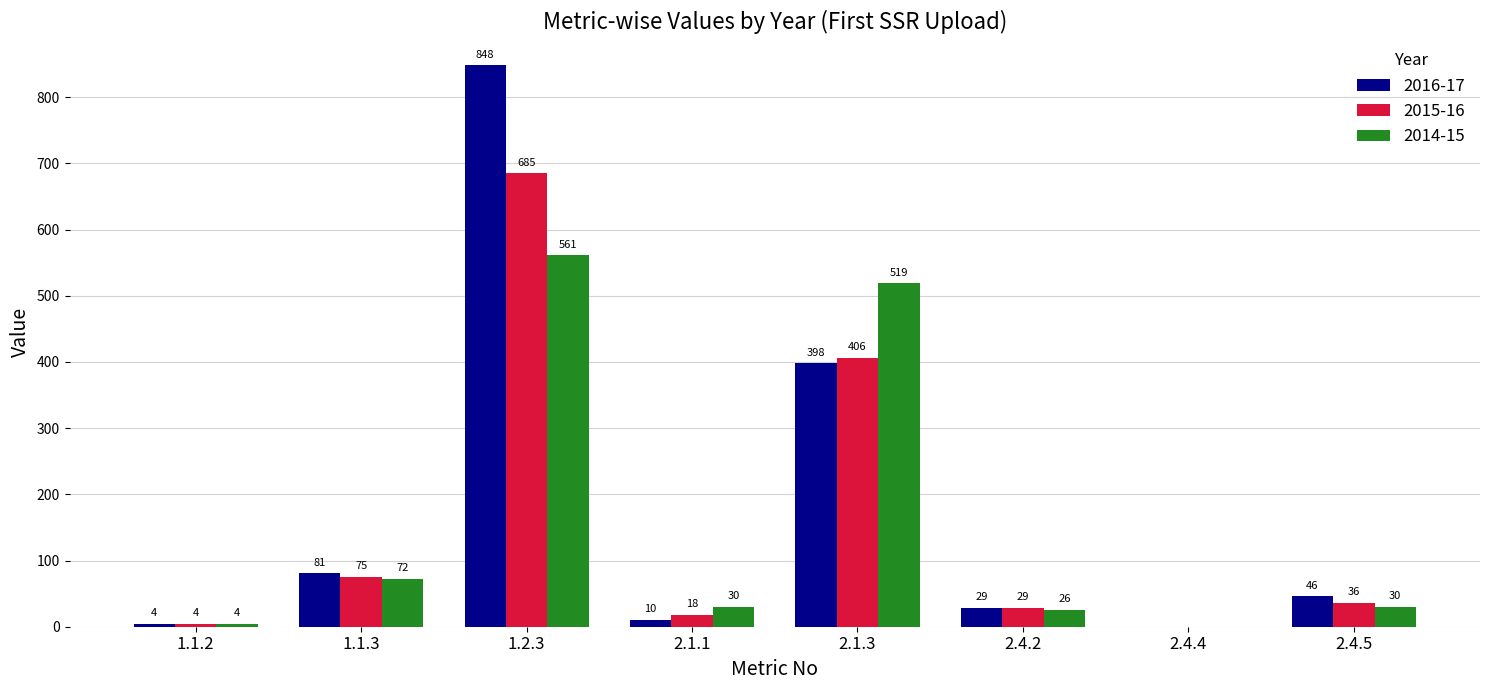

How many positive values does the 2014-15 series have?

7